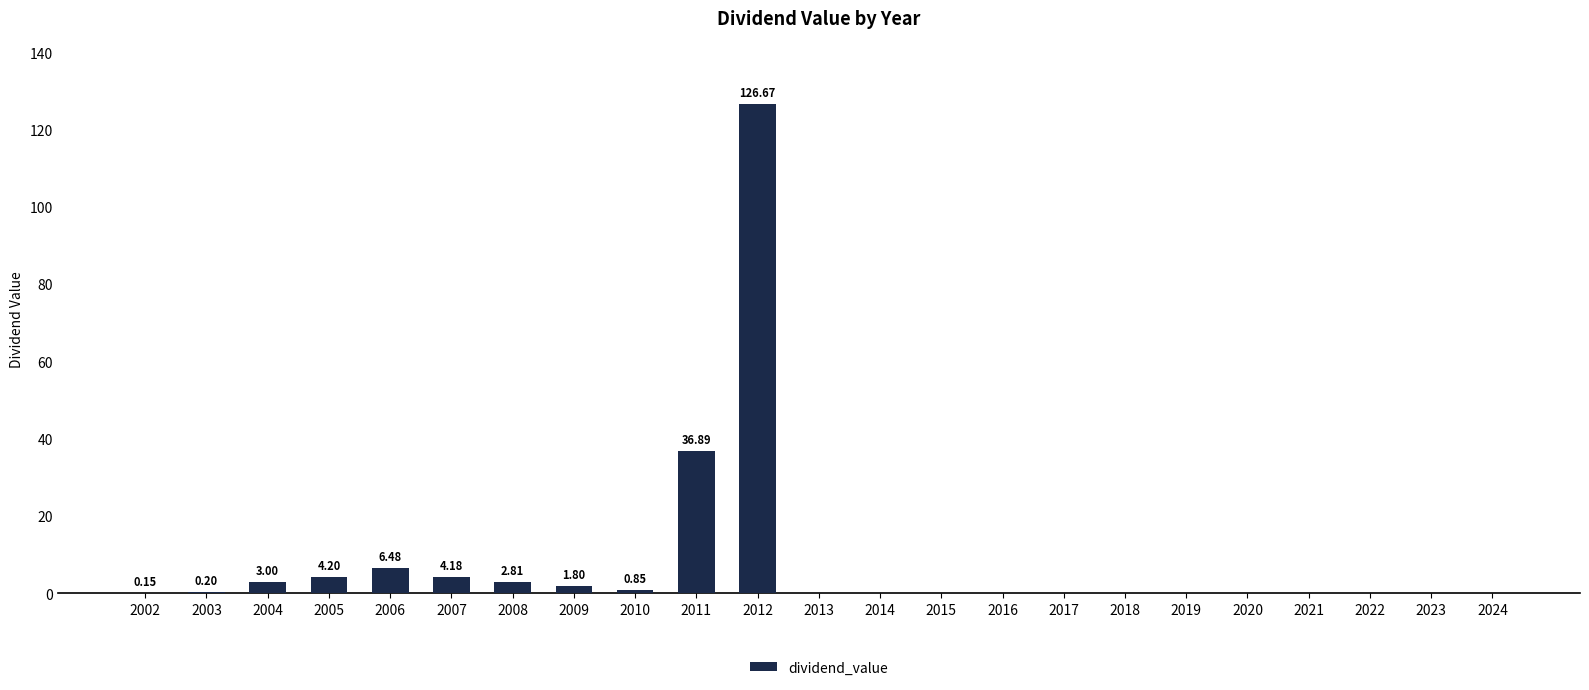

What is the sum of all values?

187.2